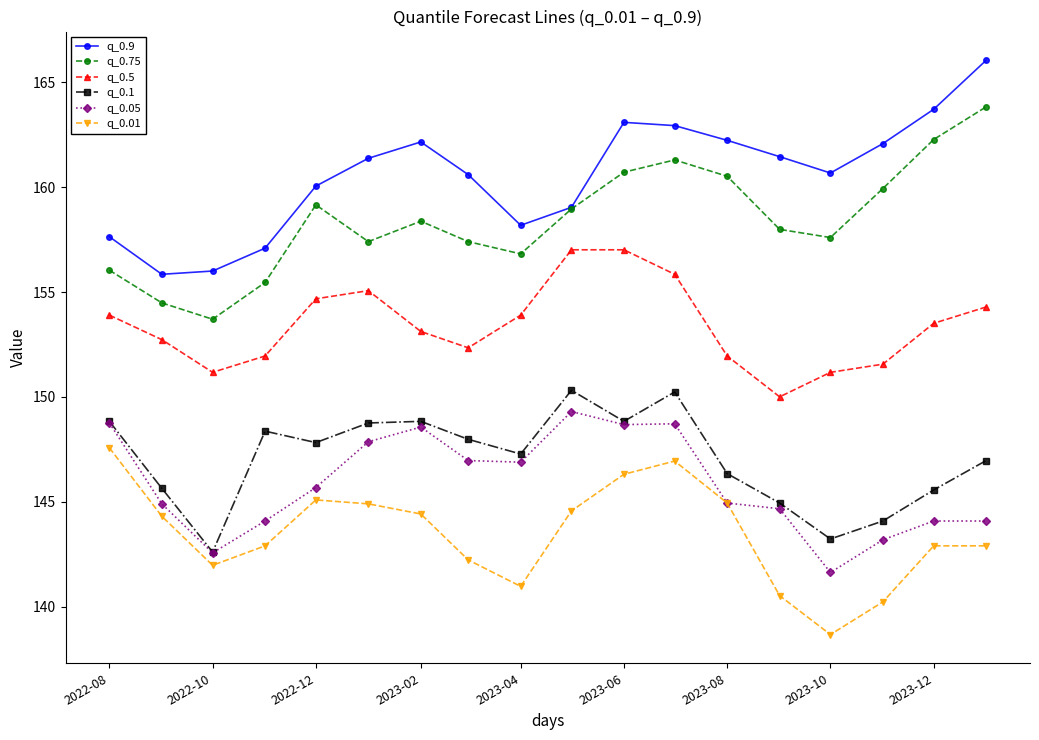

What is the value of the q_0.1 point at the 6th from the left?

148.8